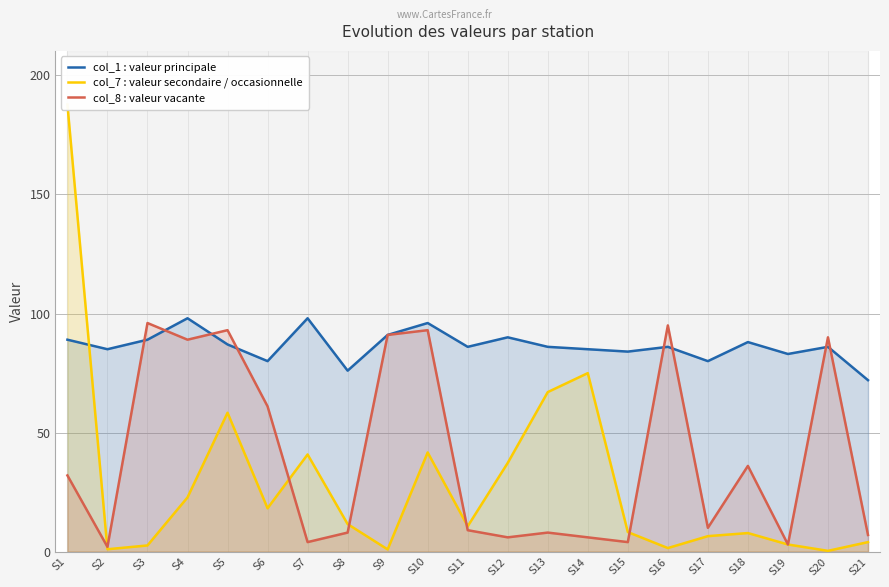

In col_1 : valeur principale, how many points are higher than both neighbors (excluding endpoints)?

7